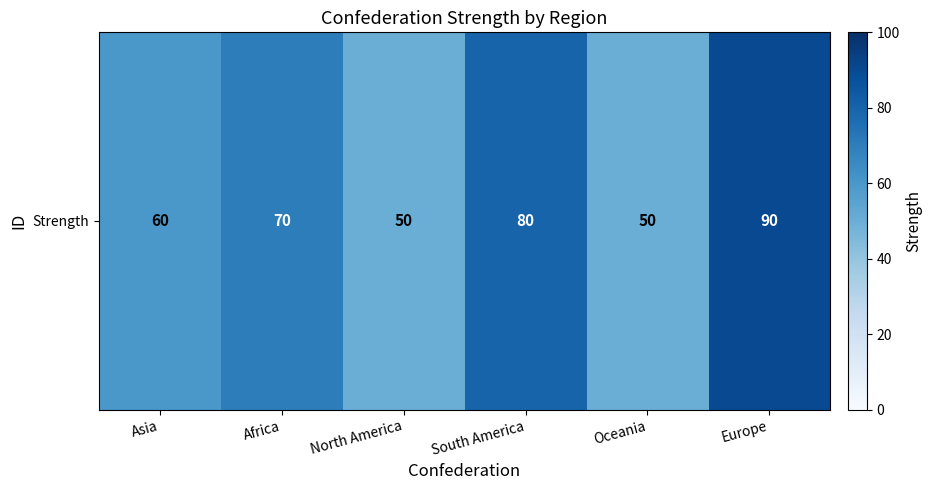

Between Asia and Oceania, which is larger?

Asia